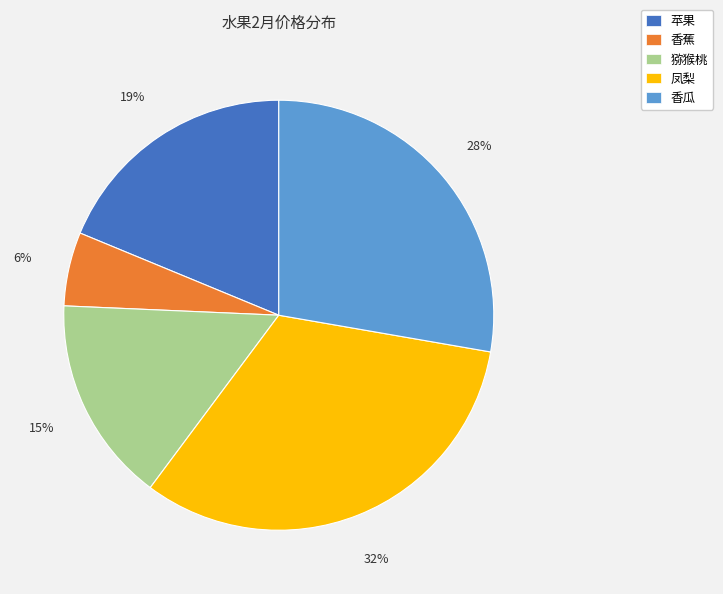

What percentage is the 香蕉 slice, to the nearest percent?

6%